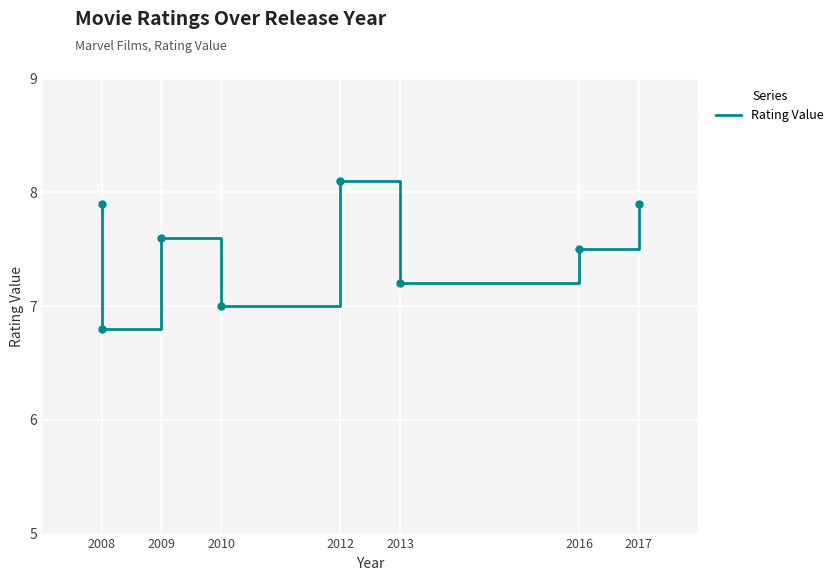

What is the difference between the maximum and minimum values?

1.3